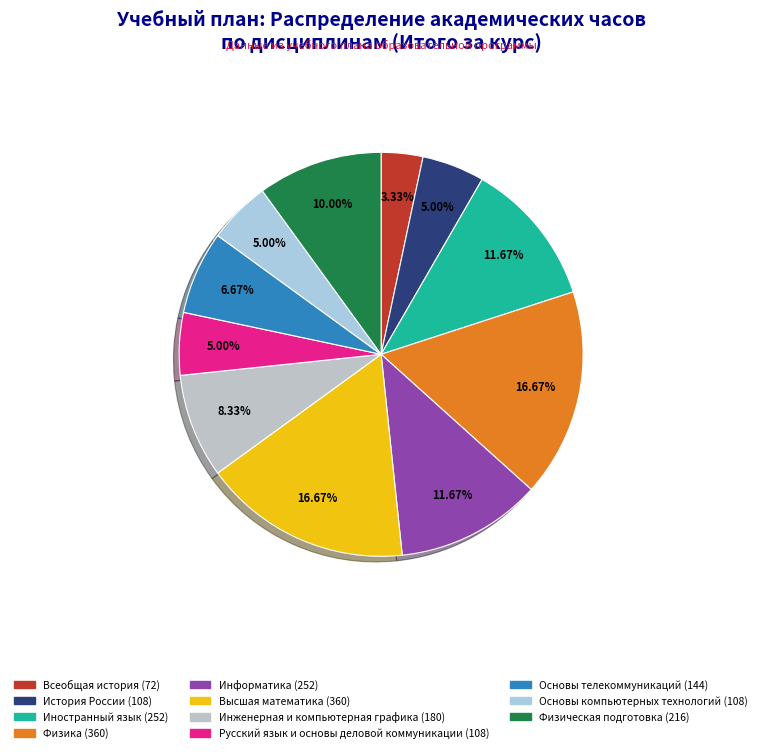

To the nearest percent, what is the average slice percentage?

9%